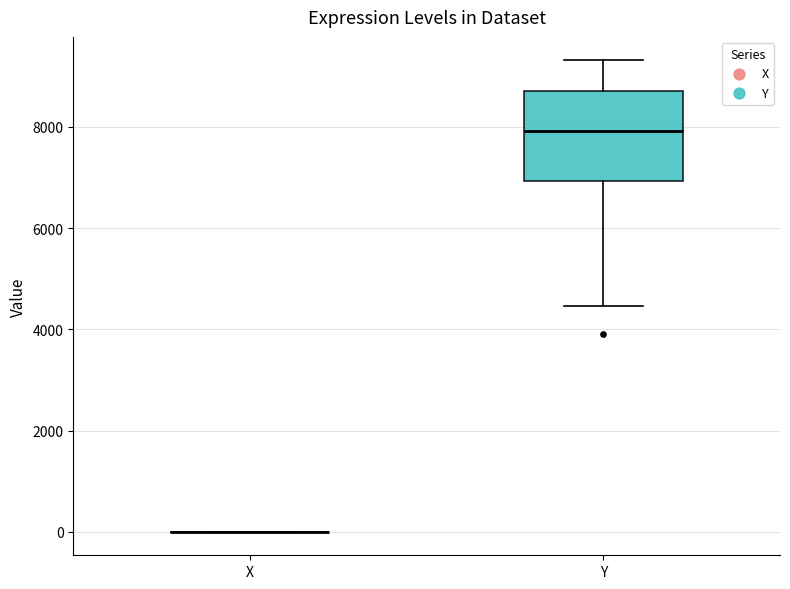

Reading left to right, transcribe this box plot: for each box, give where its median line is, the range the box spans, and where its two whiskers end, as read against the y-axis. The values are not printed on the chart, so give them approximately, as read against the axis.

X: box collapsed to a line at 0, whiskers 0 to 0
Y: median 8000, box 7000 to 8800, whiskers 4400 to 9400